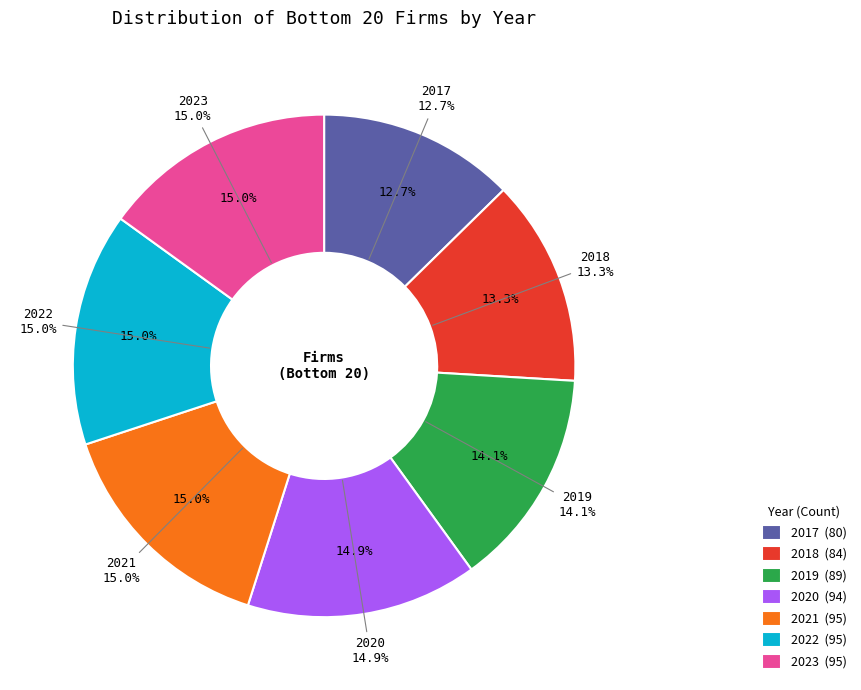

To the nearest percent, what is the difference between the largest and smallest slice percentages?

2%